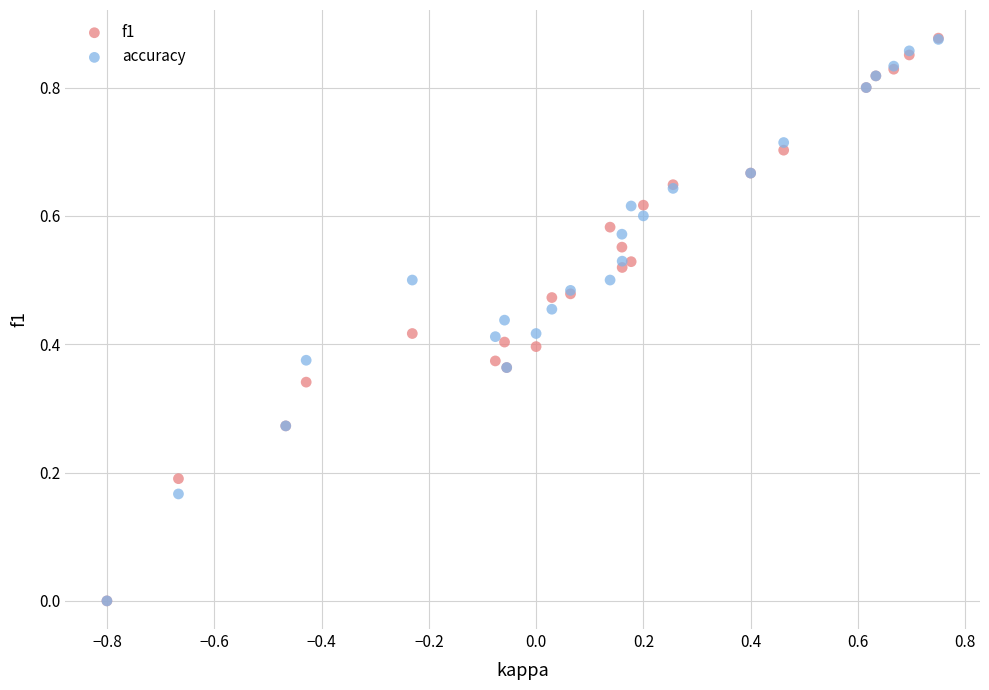

What are all the series names shown in the legend?

f1, accuracy